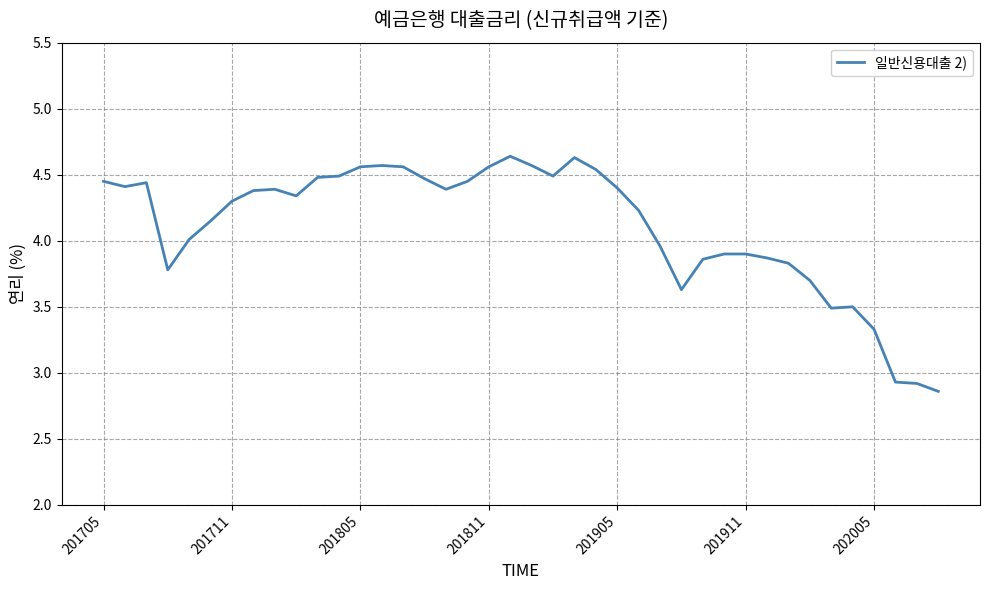

What is the average value?

4.1